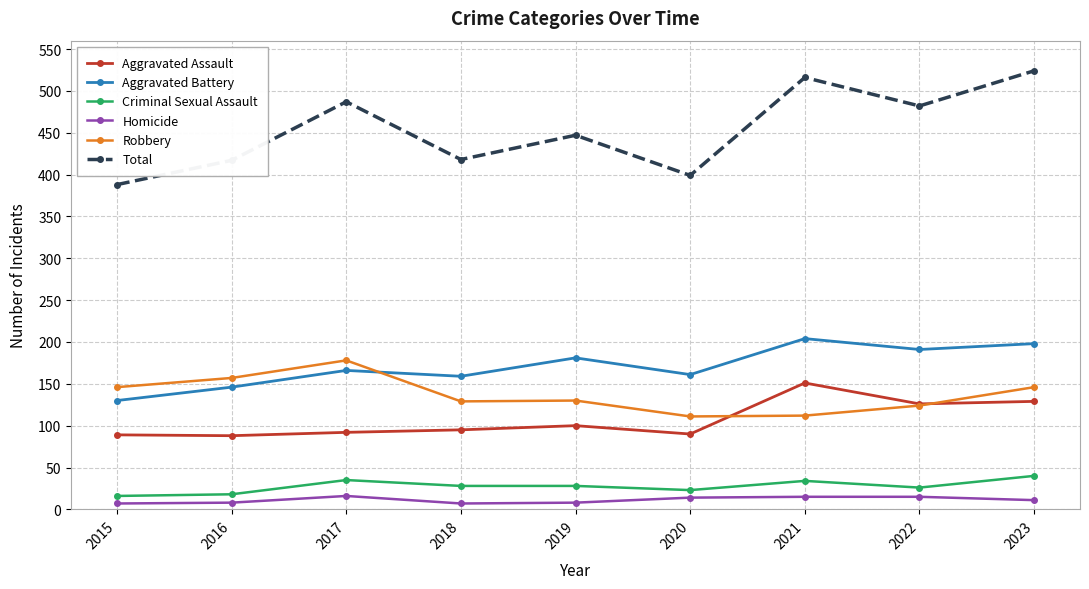

What is the lowest value of the Aggravated Battery series?

130